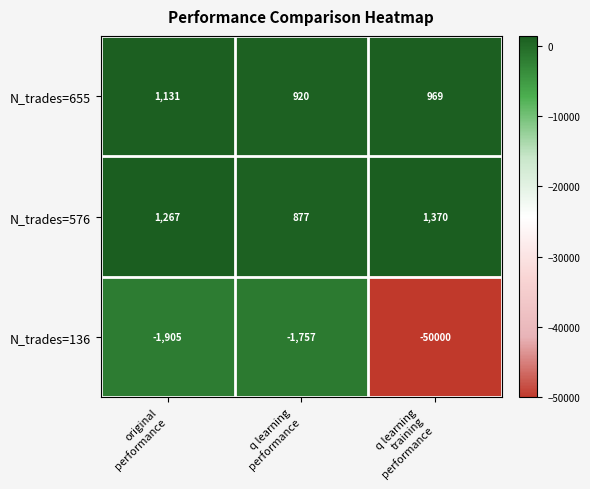

Which series has the largest range (max minus min)?

N_trades=136